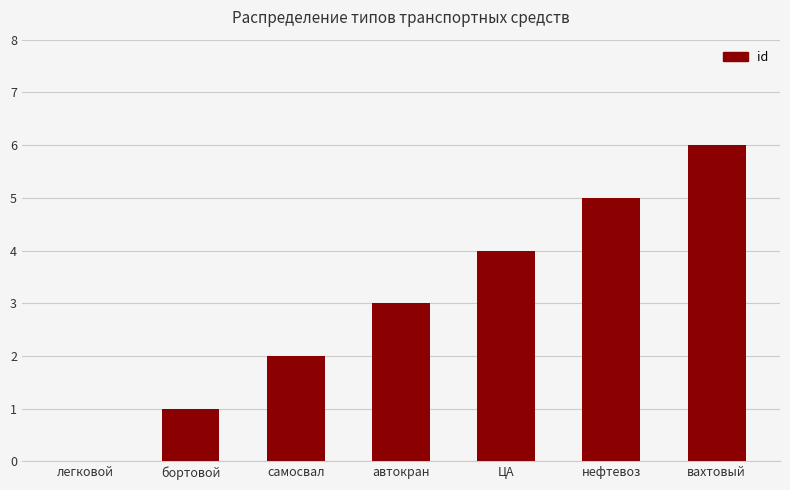

How many values are above zero?

6